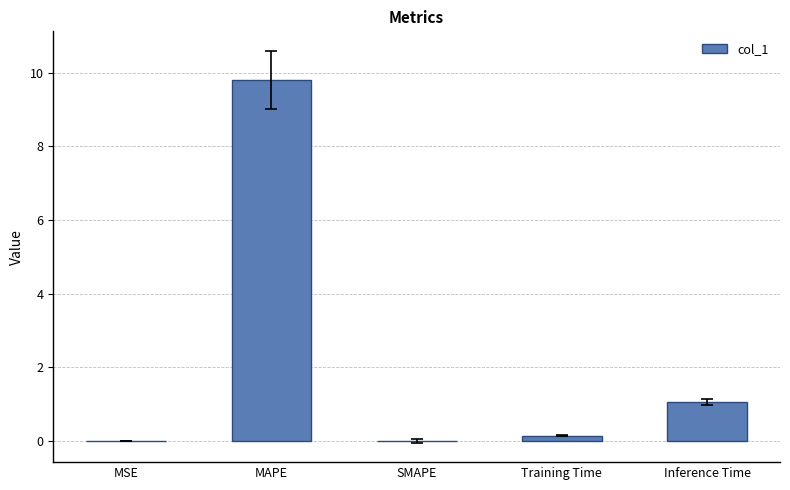

The chart shows a value of 1.0 at Inference Time. True or false?

True